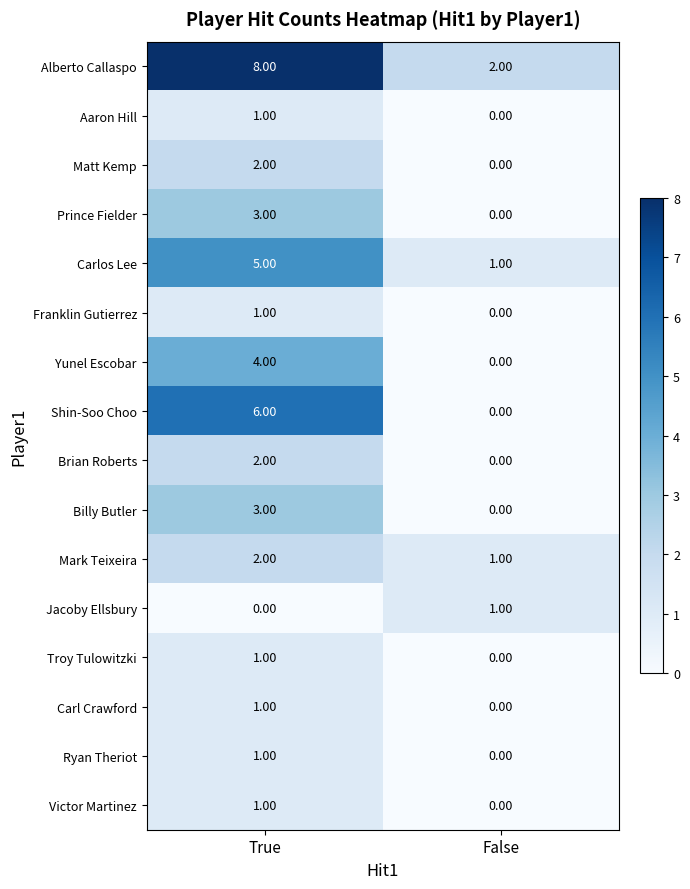

Which label corresponds to the largest value in the chart?

True